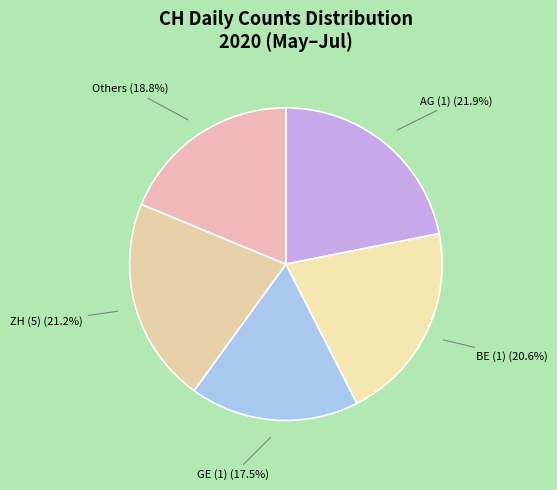

Count the number of slices in the pie.

5